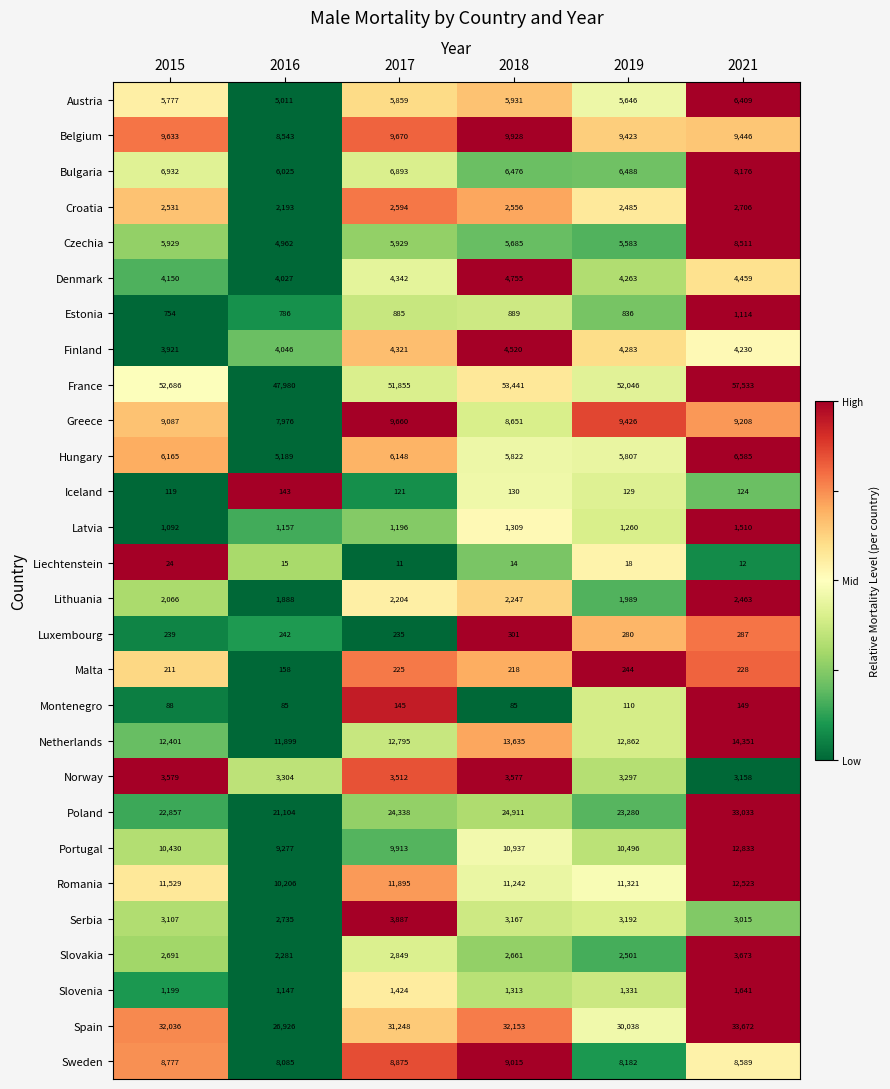

What is the sum of the Portugal values at 2021 and 2018?

23770